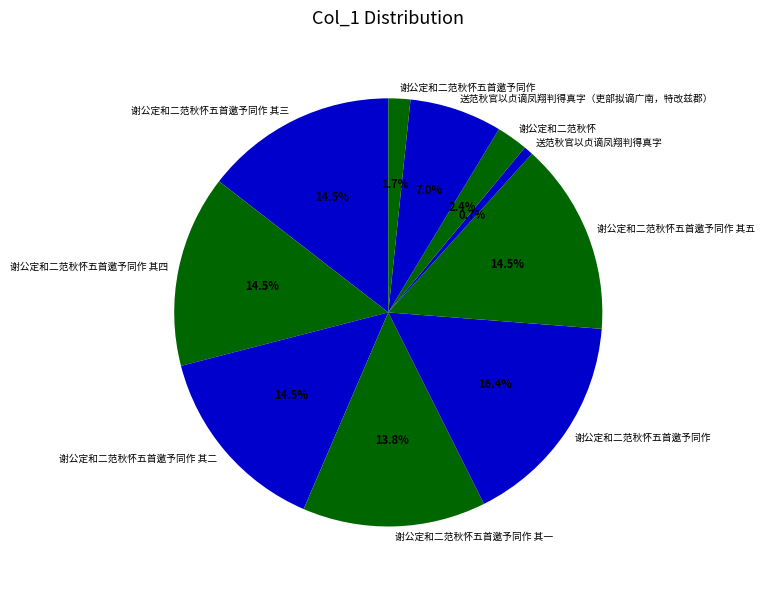

How many segments does this pie chart have?

10